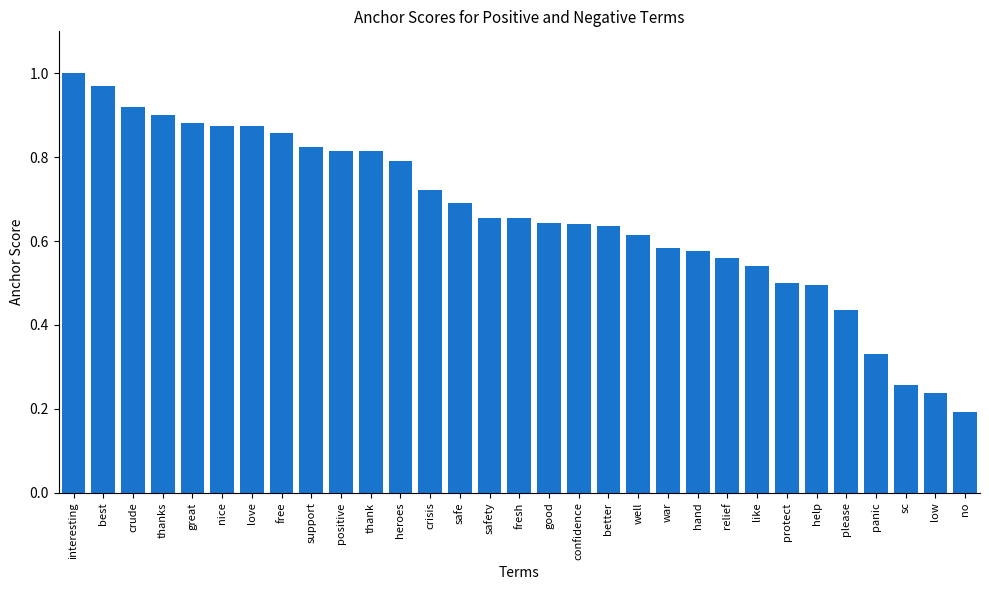

What is the sum of the values at safety and hand?

1.2